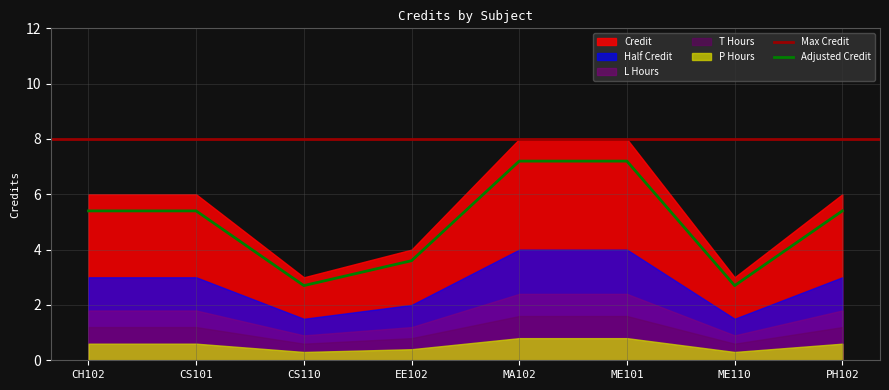

What is the maximum value for Adjusted Credit?

7.2